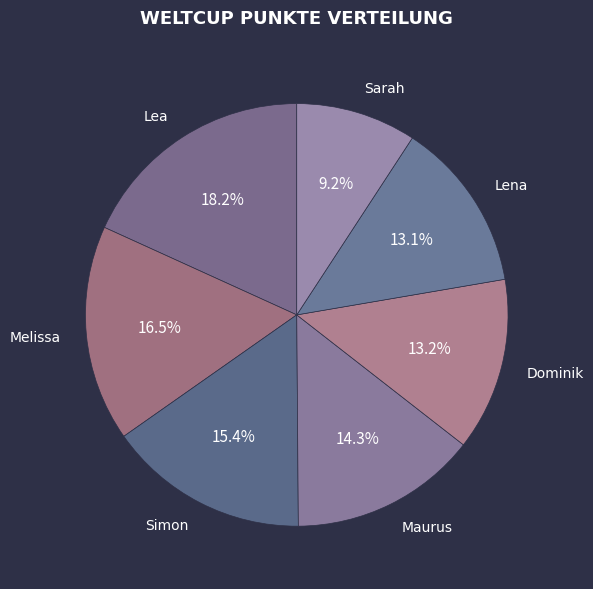

What portion of the pie excludes Lena?

86.9%